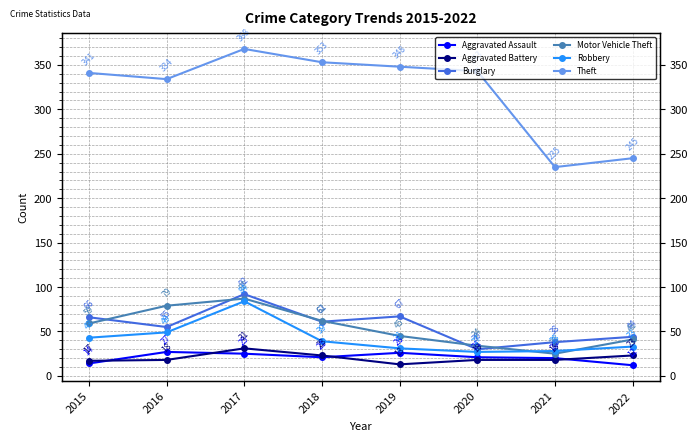

How many data points in Burglary are above 61?

3